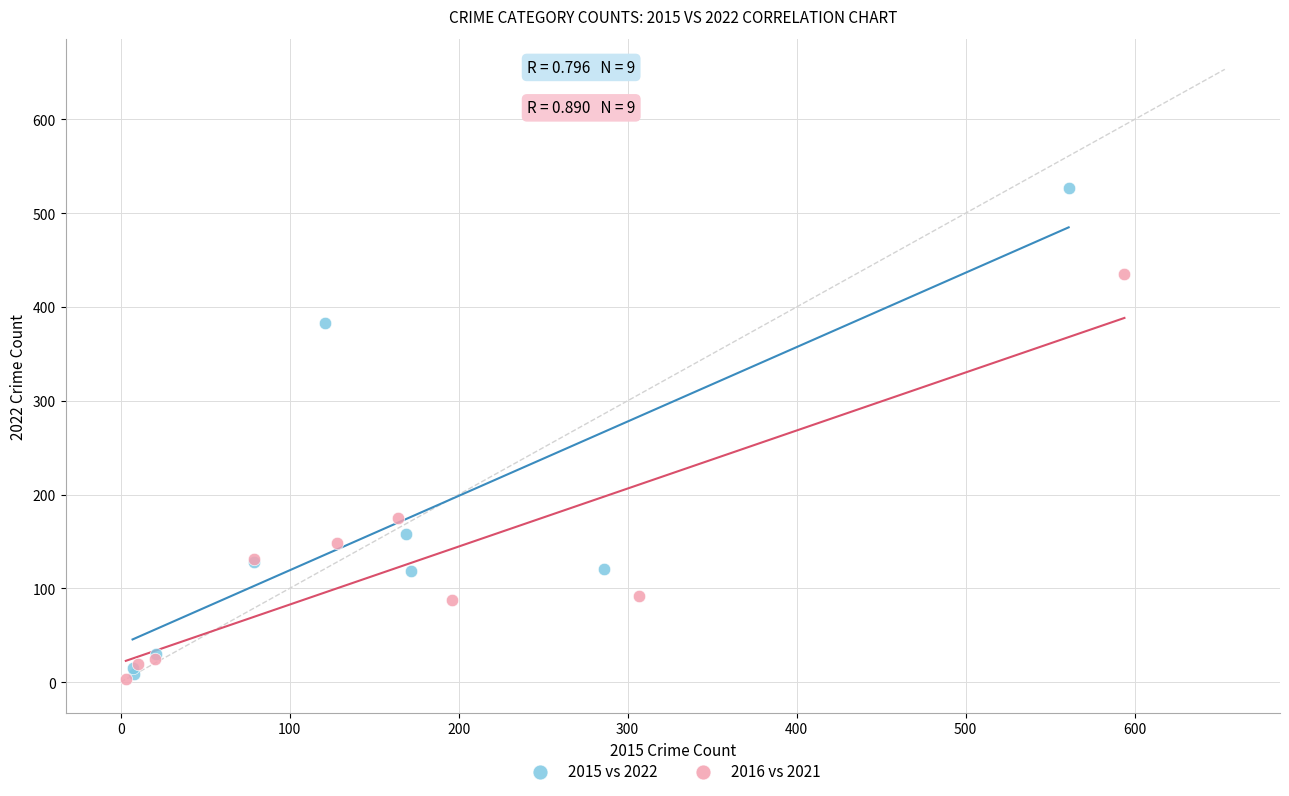

What are all the series names shown in the legend?

2015 vs 2022, 2016 vs 2021